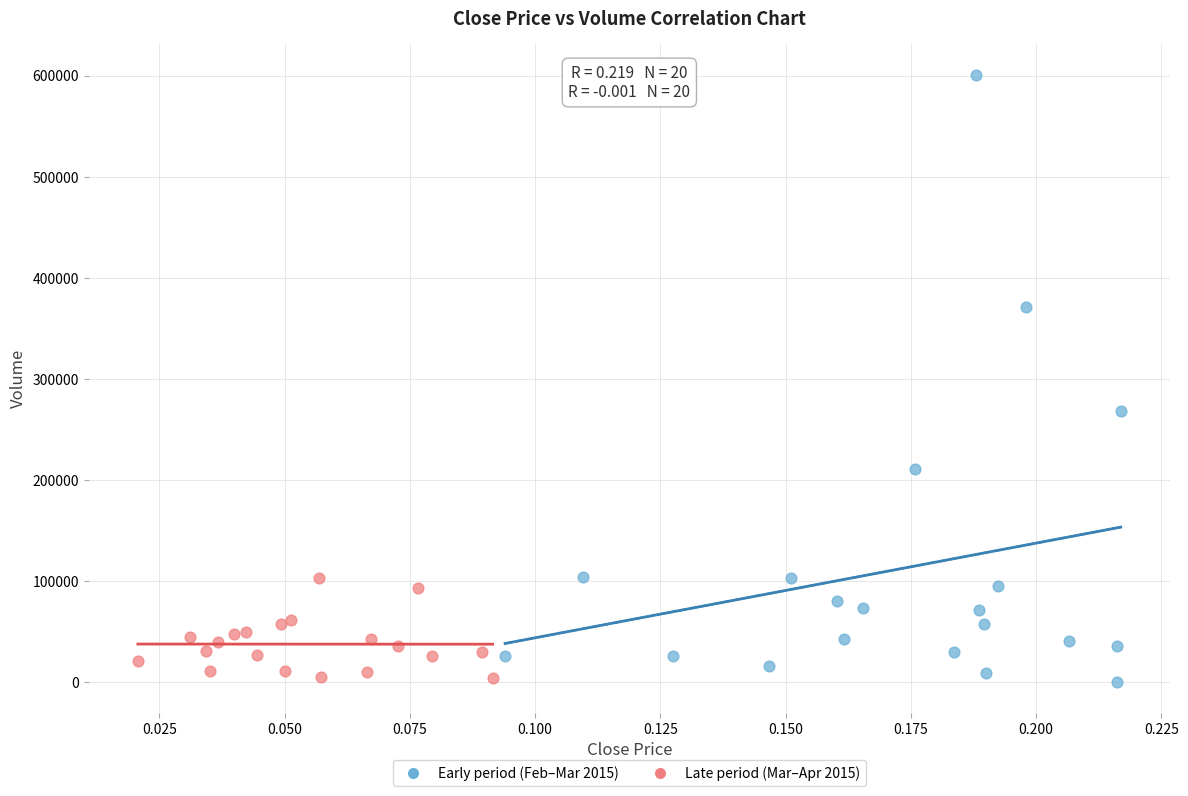

Which series reaches the maximum Y coordinate?

Early period (Feb–Mar 2015)